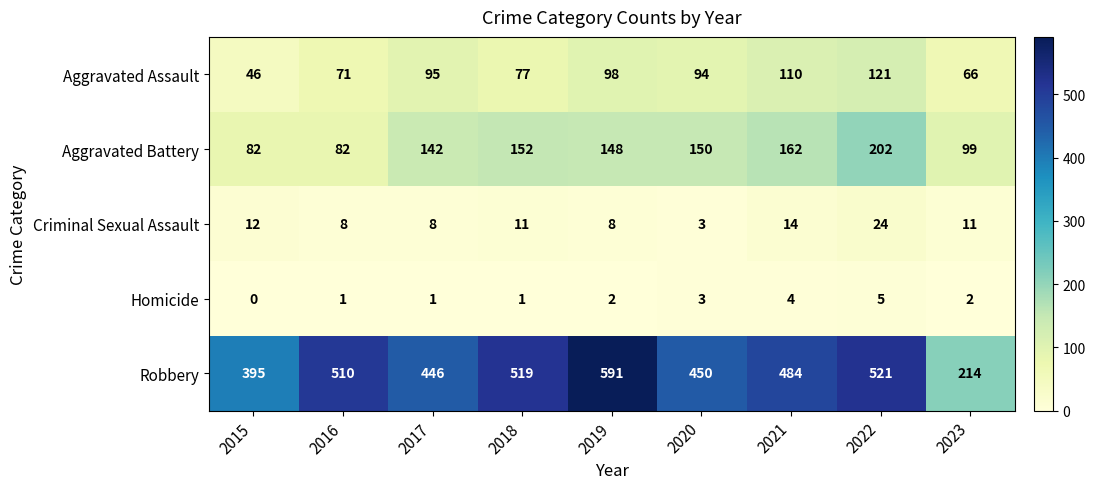

What is the difference between the second highest and minimum values in the Criminal Sexual Assault series?

11